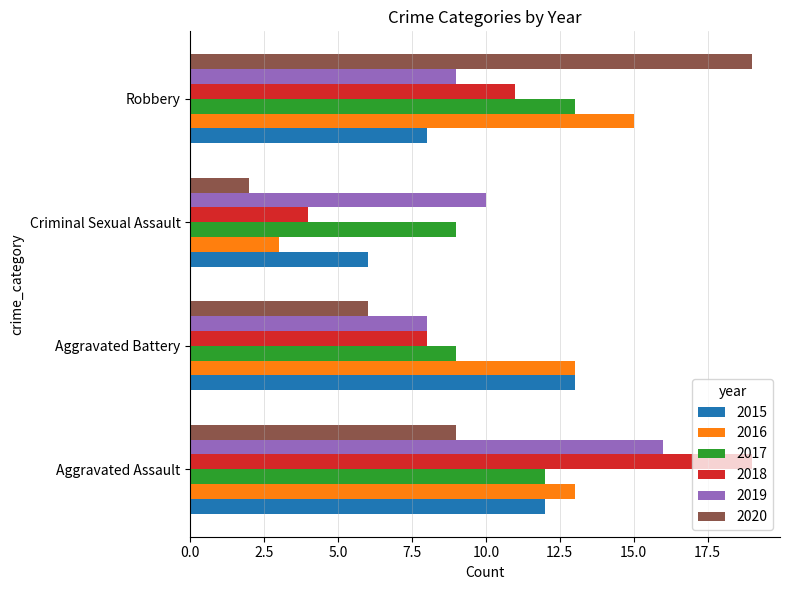

What are all the series names shown in the legend?

2015, 2016, 2017, 2018, 2019, 2020